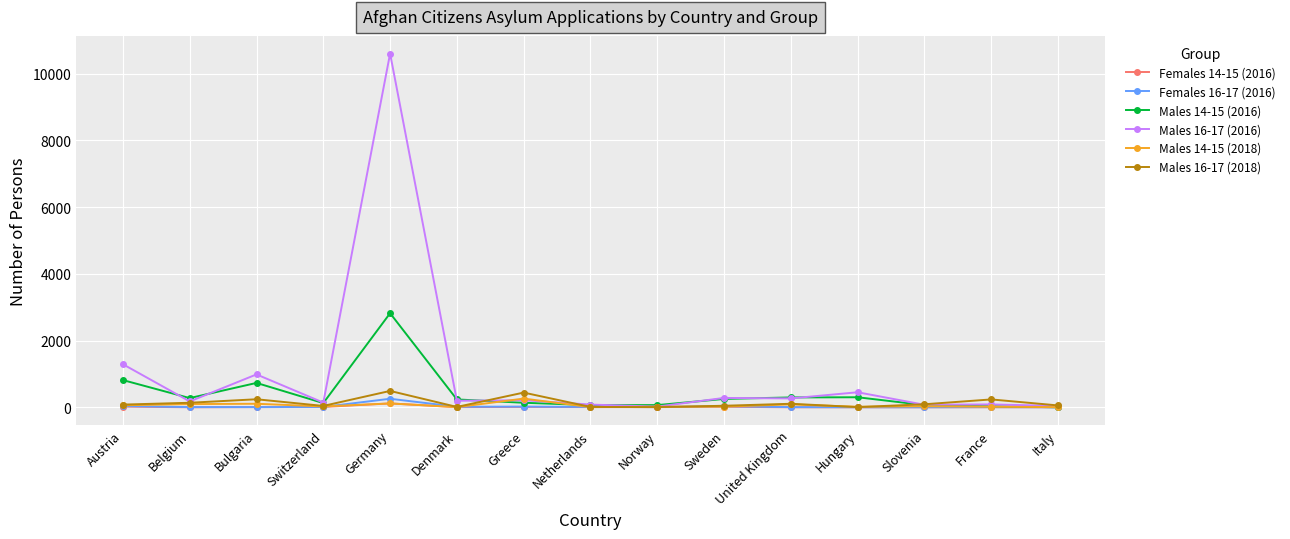

Where is the first local maximum for Males 14-15 (2016)?

Bulgaria